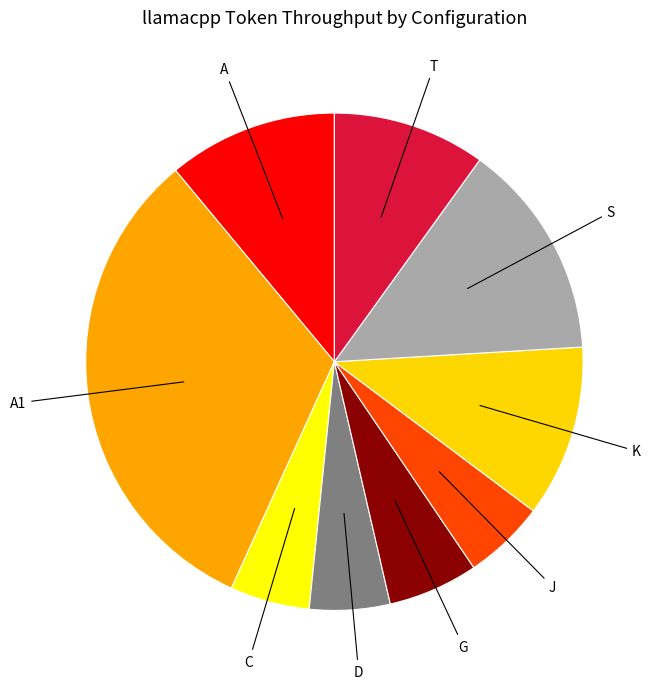

Approximately how many times larger is the value at S compared to A1?

0.4